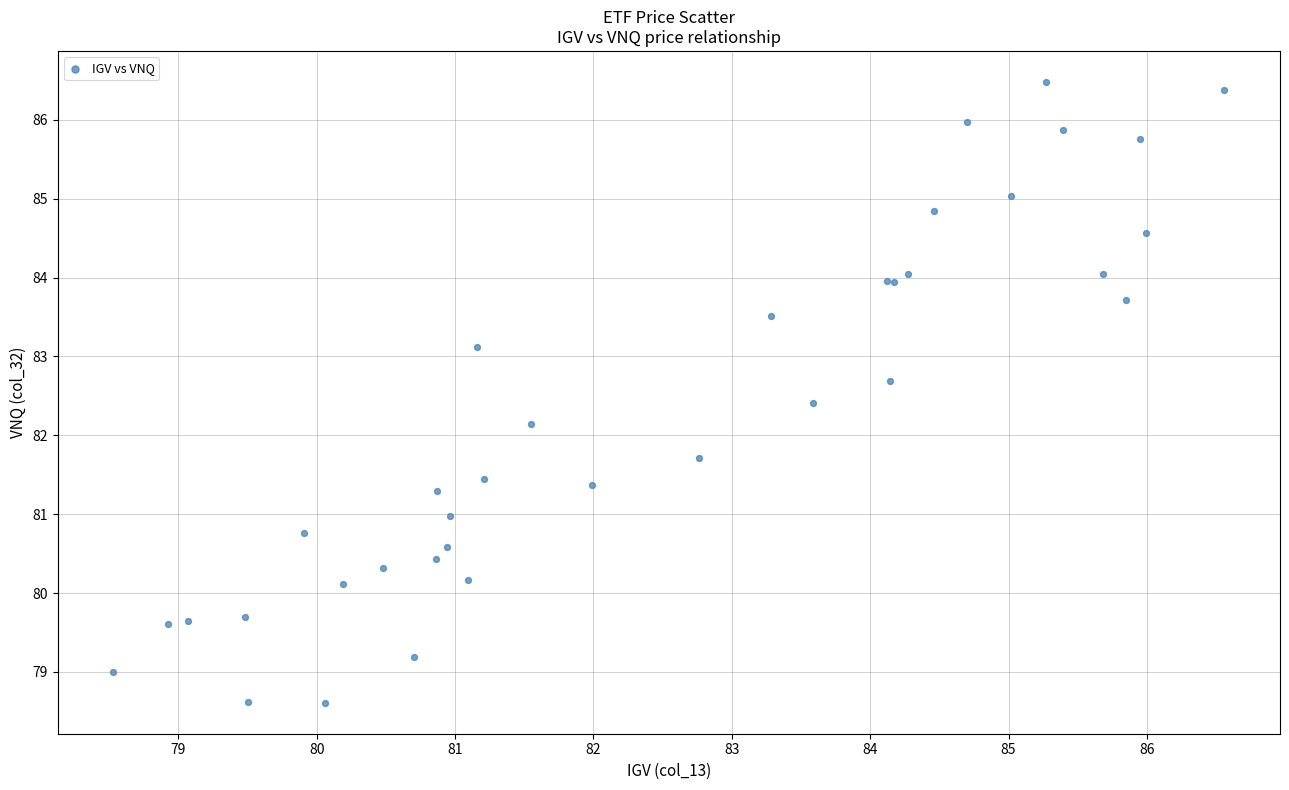

What Y value in the scatter plot is closest to 82?

82.1